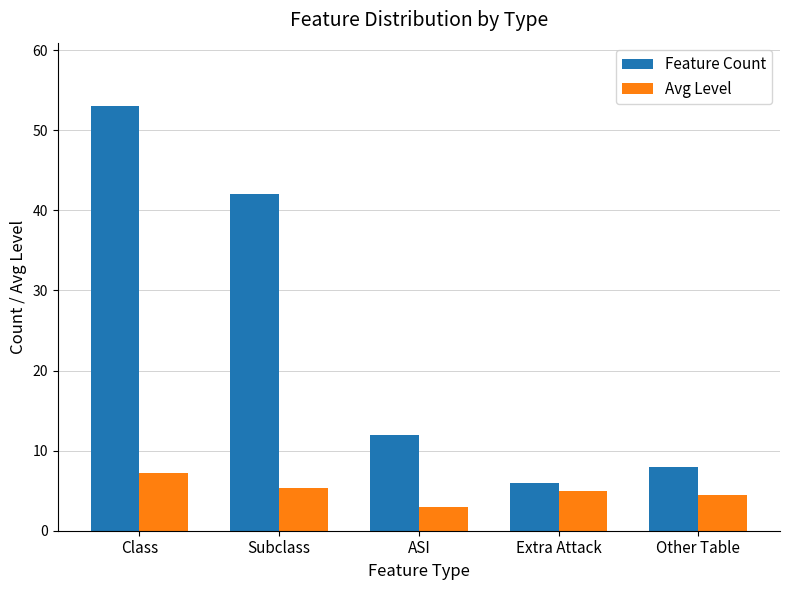

Which category has the lowest value in the Avg Level series?

ASI